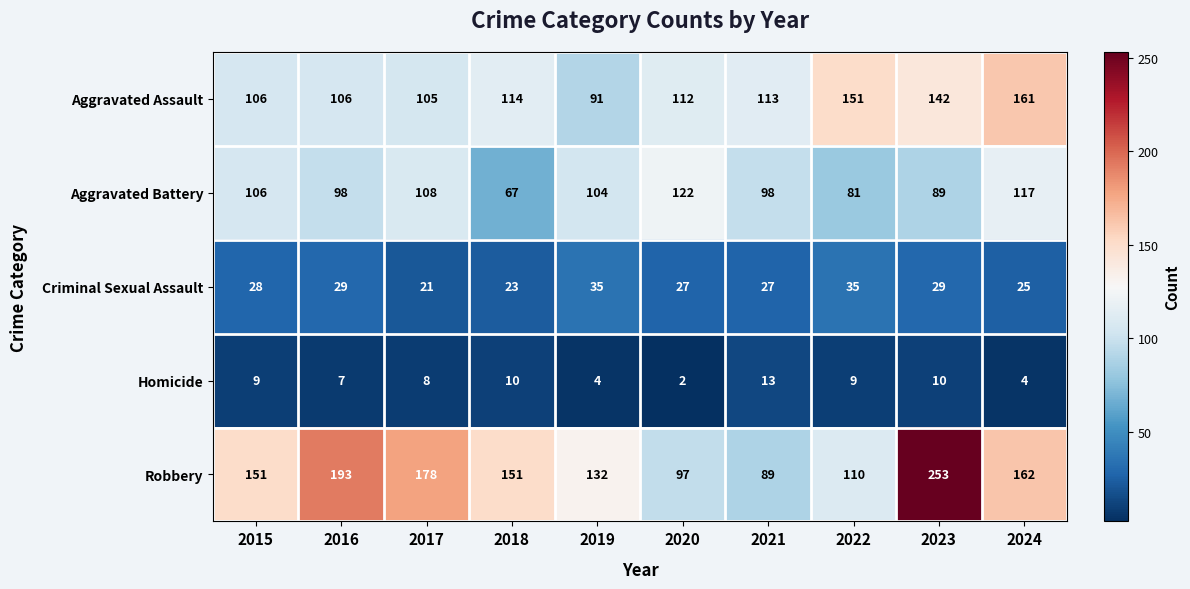

Count the number of categories in the chart.

10